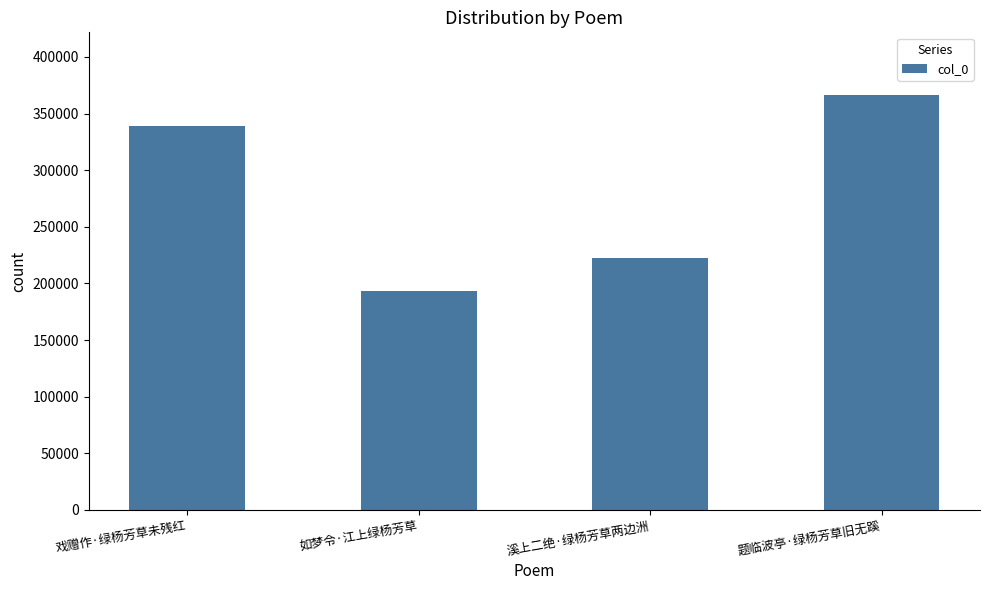

How many categories are shown in the chart?

4